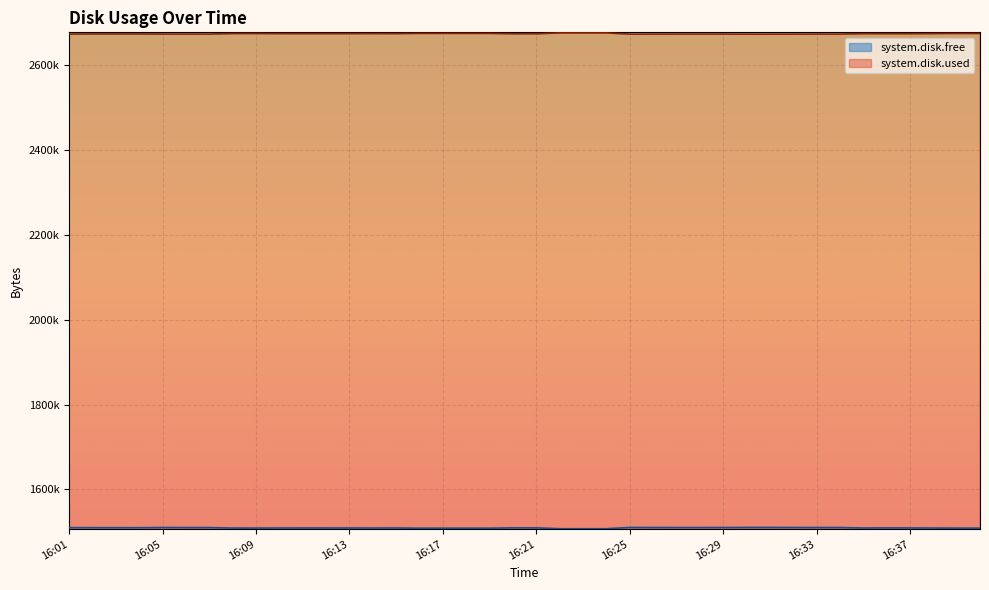

How many lines are shown in the chart?

2